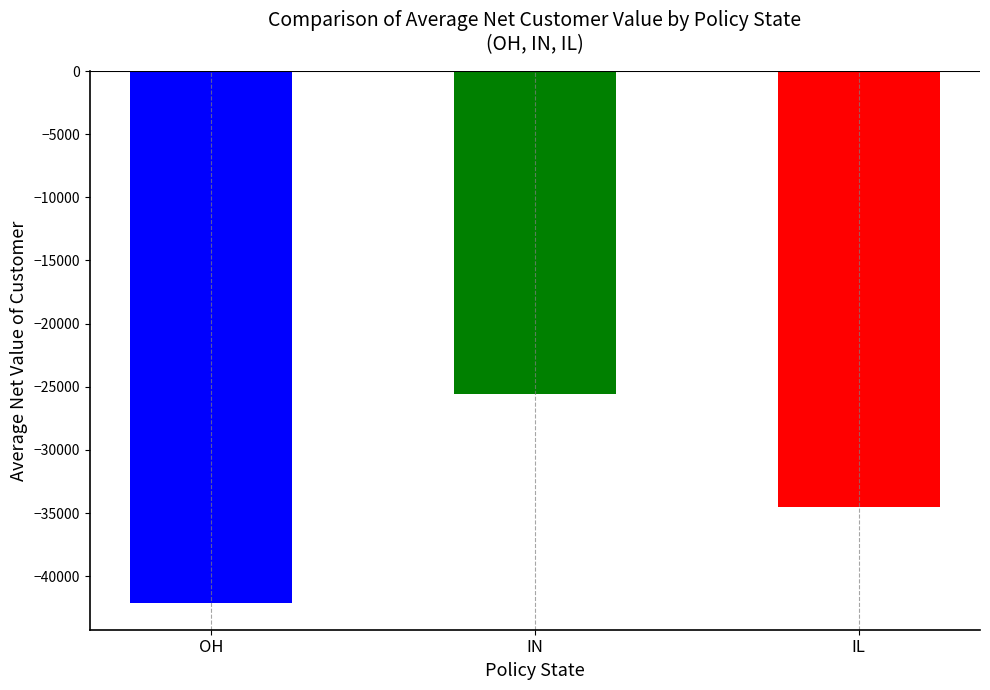

True or false: avg_net_value has a value of -6158.0 at OH.

False